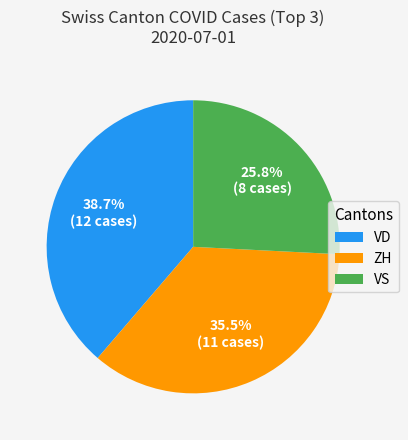

What percentage is the VS slice, to the nearest percent?

26%